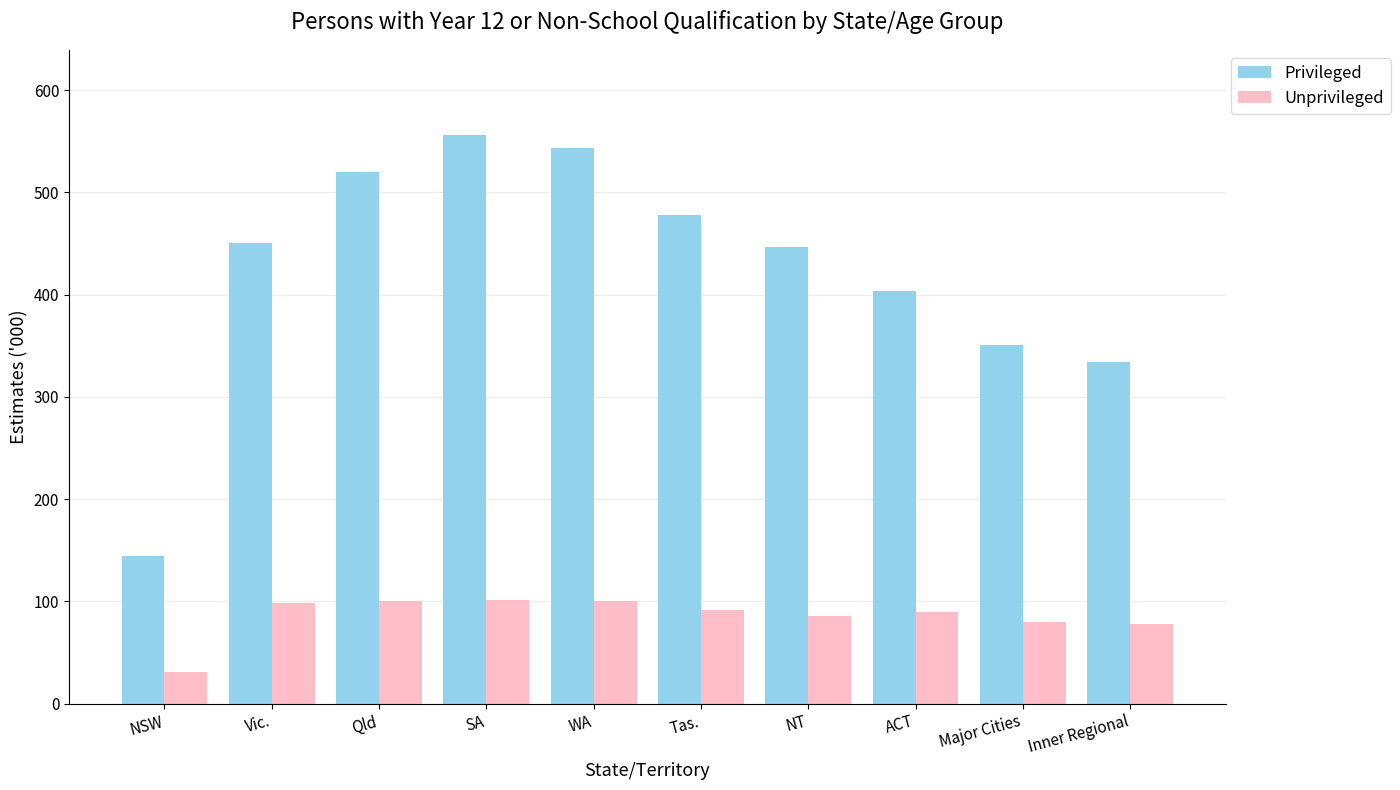

Read the Unprivileged value at Qld.

100.4